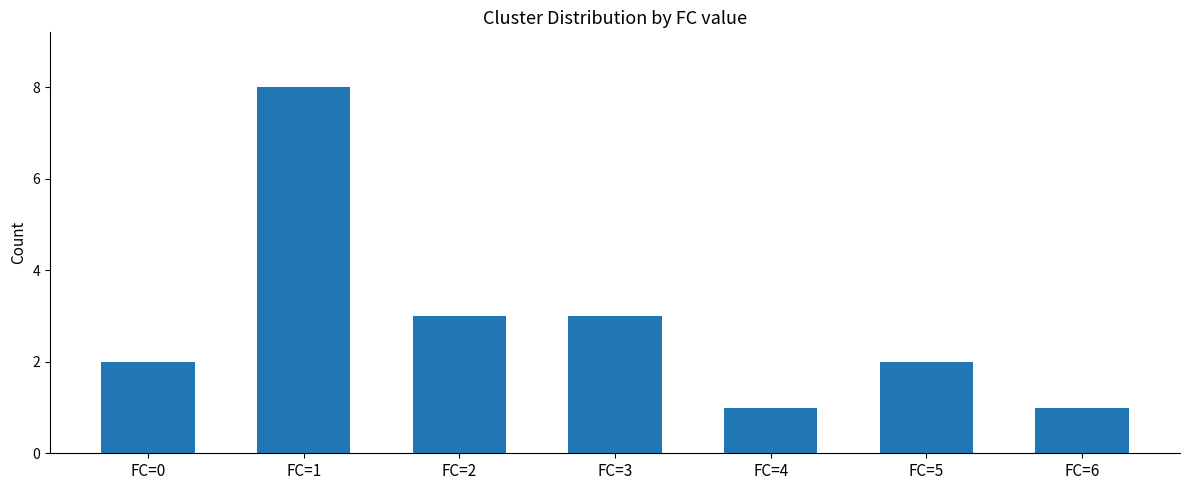

What is the ratio of the value at FC=6 to the value at FC=3?

0.3